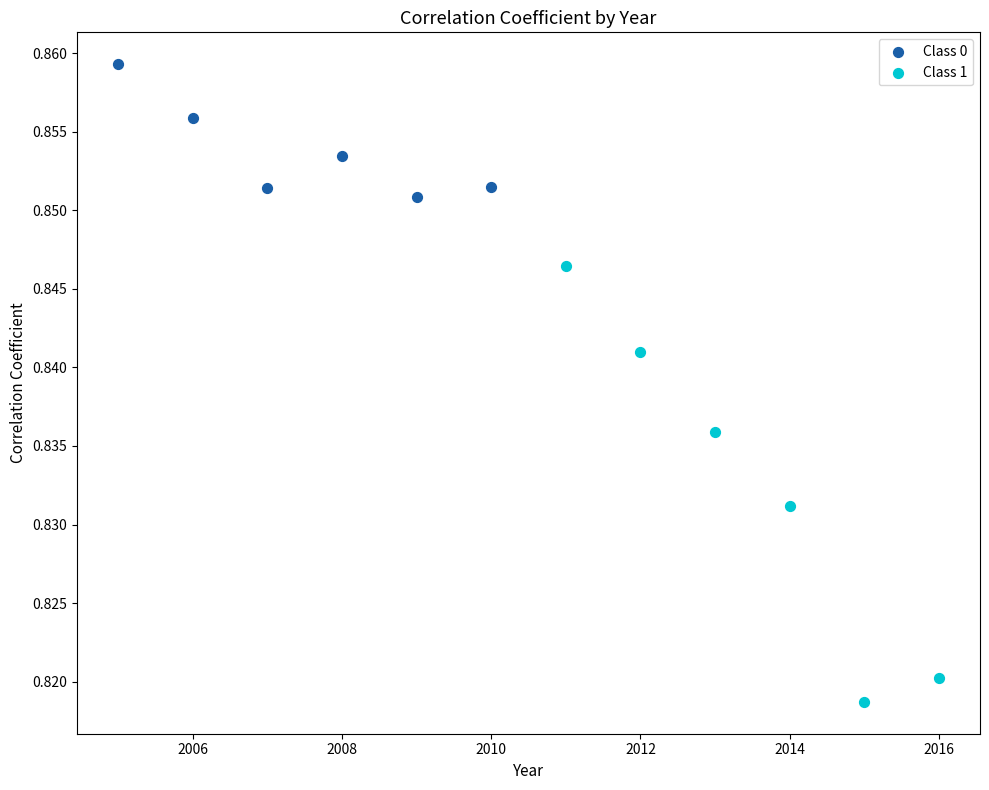

Which series has the largest Y range (max minus min)?

Class 1